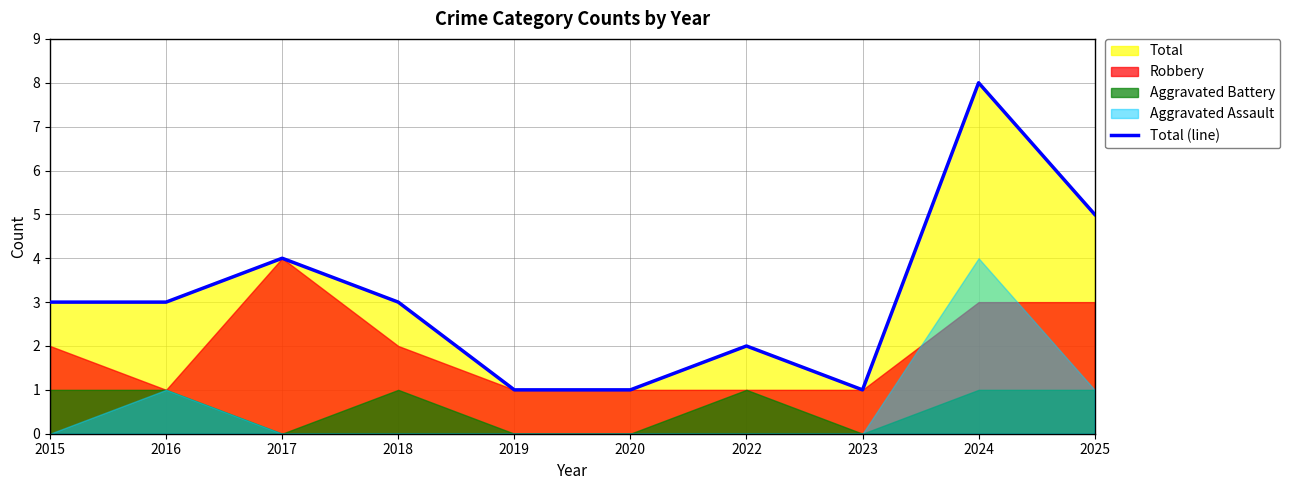

What is the value of the 8th point from the left?

1